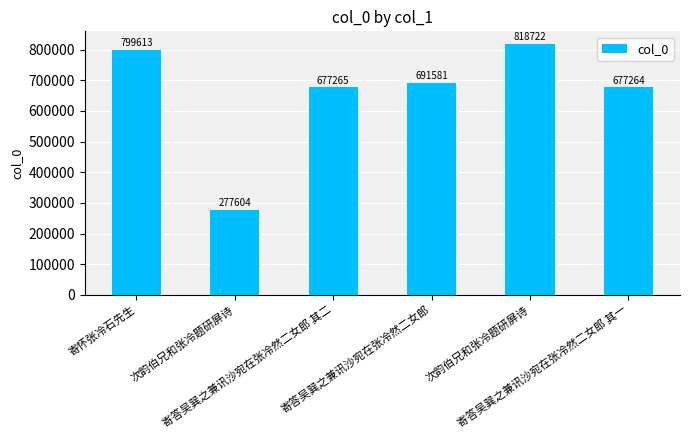

Rank the categories by value from lowest to highest.

次韵伯兄和张冷题研屏诗, 寄答吴巽之兼讯沙宛在张冷然二女郎 其一, 寄答吴巽之兼讯沙宛在张冷然二女郎 其二, 寄答吴巽之兼讯沙宛在张冷然二女郎, 寄怀张冷石先生, 次韵伯兄和张冷题研屏诗